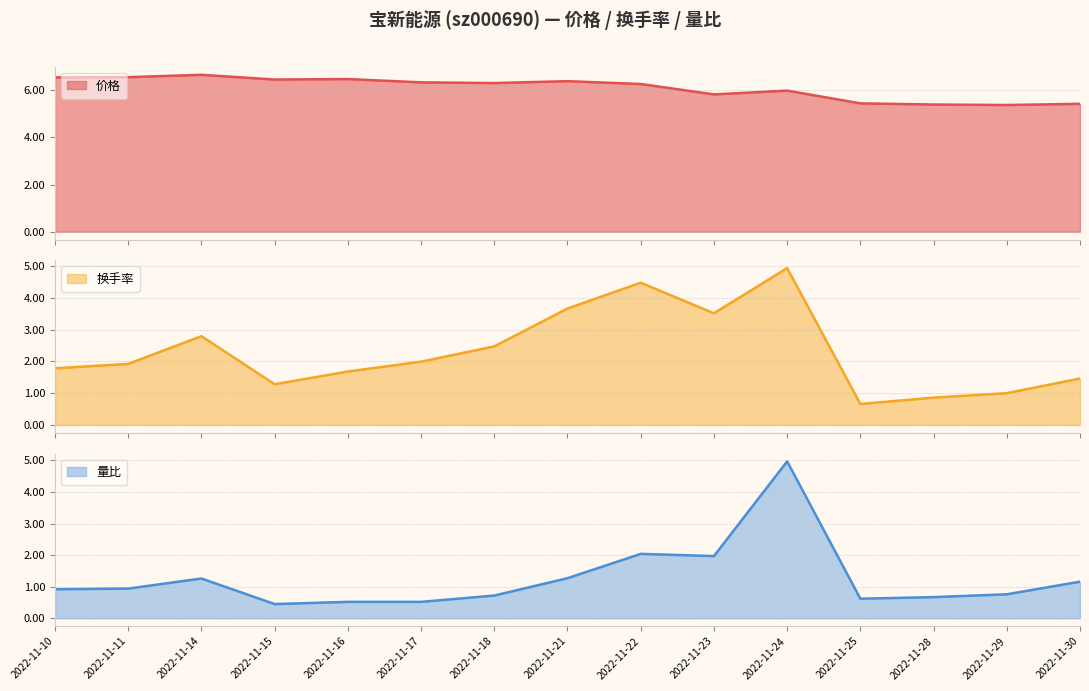

The value of 换手率 at 2022-11-11 is 0.4. True or false?

False